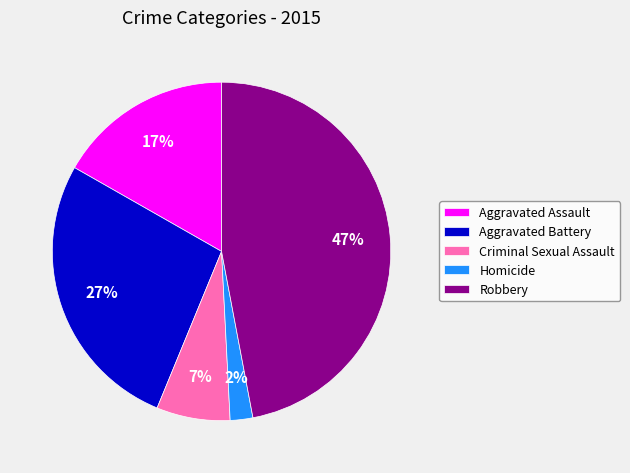

How many slices are in this pie chart?

5